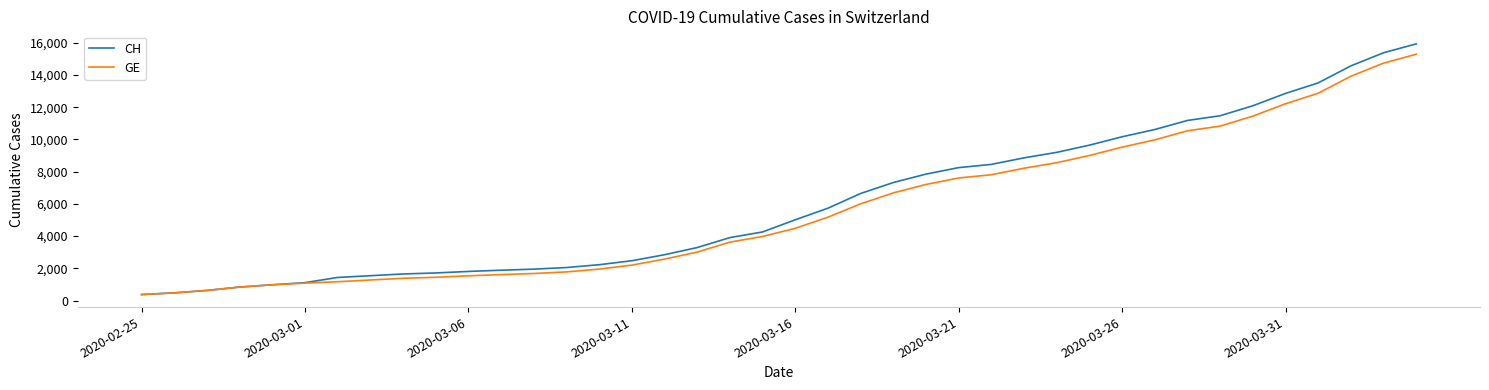

Which series has the largest range (max minus min)?

CH